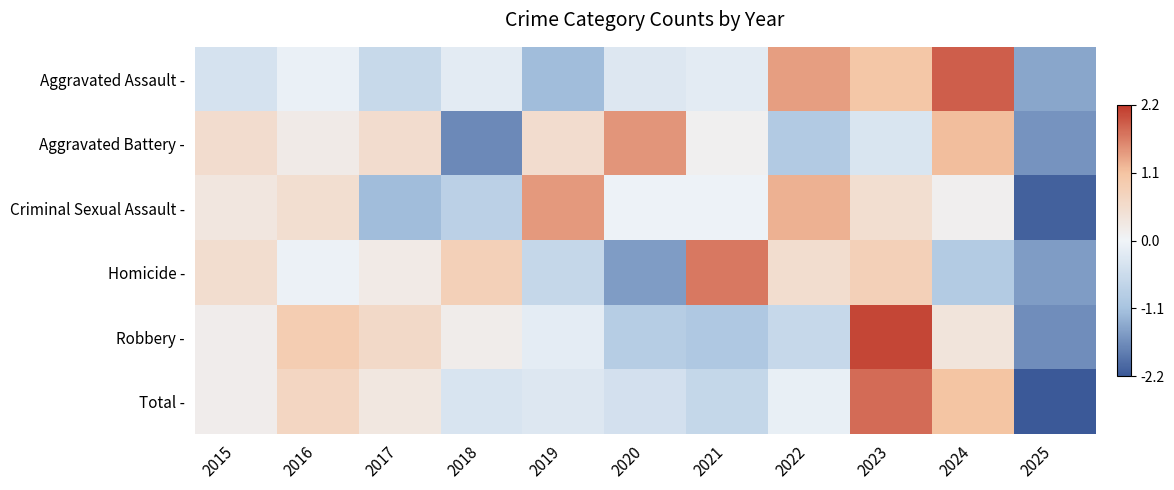

Reading right to left, what are all the values shown in this chart?

Aggravated Assault -: 2025=-1.4	2024=1.9	2023=1.1	2022=1.4	2021=-0.2	2020=-0.3	2019=-1.2	2018=-0.2	2017=-0.6	2016=-0.1	2015=-0.4
Aggravated Battery -: 2025=-1.6	2024=1.2	2023=-0.3	2022=-0.9	2021=0.1	2020=1.5	2019=0.5	2018=-1.7	2017=0.5	2016=0.2	2015=0.5
Criminal Sexual Assault -: 2025=-2.1	2024=0.1	2023=0.5	2022=1.3	2021=-0.1	2020=-0.1	2019=1.5	2018=-0.8	2017=-1.2	2016=0.5	2015=0.3
Homicide -: 2025=-1.5	2024=-0.9	2023=0.8	2022=0.5	2021=1.7	2020=-1.5	2019=-0.6	2018=0.8	2017=0.2	2016=-0.1	2015=0.5
Robbery -: 2025=-1.7	2024=0.4	2023=2.1	2022=-0.6	2021=-1.0	2020=-0.9	2019=-0.2	2018=0.2	2017=0.6	2016=0.9	2015=0.2
Total -: 2025=-2.2	2024=1.1	2023=1.8	2022=-0.1	2021=-0.7	2020=-0.4	2019=-0.3	2018=-0.4	2017=0.3	2016=0.7	2015=0.2